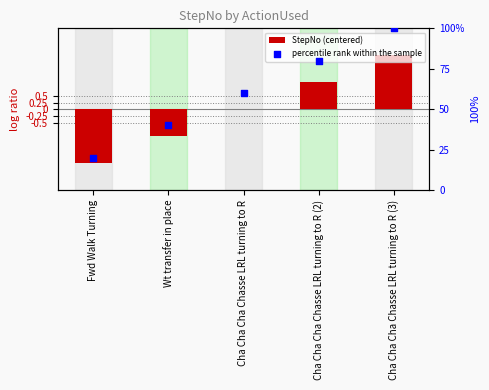

At how many categories does at least one series exceed 74?

2